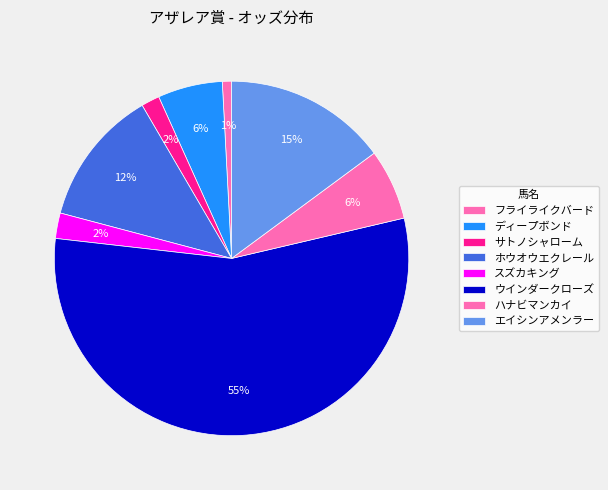

How many segments does this pie chart have?

8